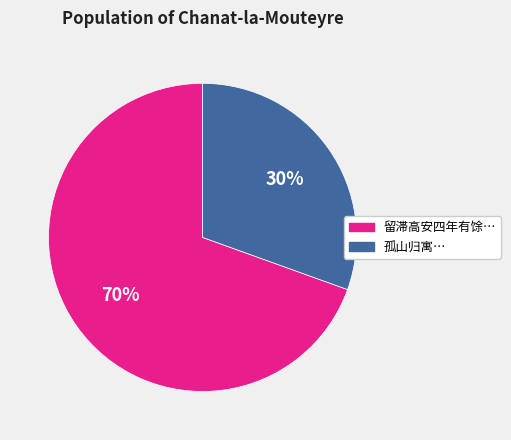

How many segments does this pie chart have?

2